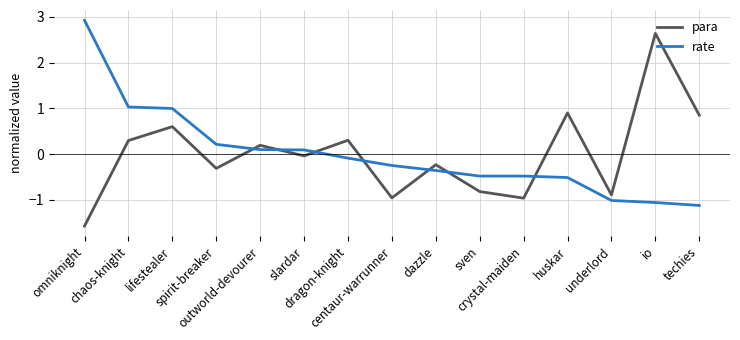

List the series in order of their peak value, lowest first.

para, rate